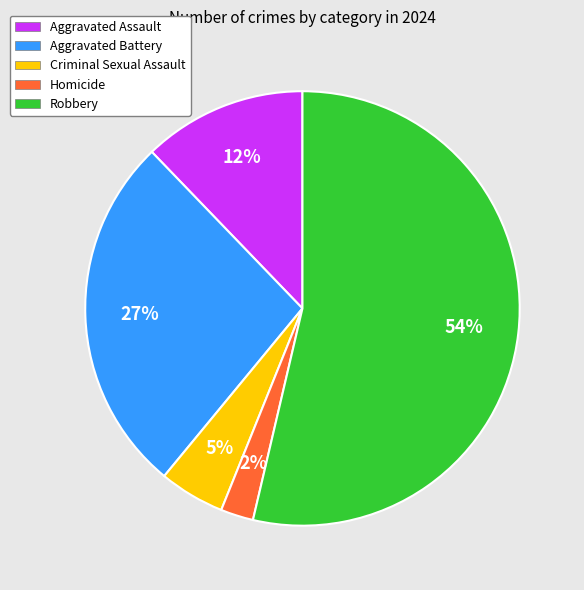

To the nearest percent, what is the difference between the Criminal Sexual Assault and Aggravated Battery slice percentages?

22%